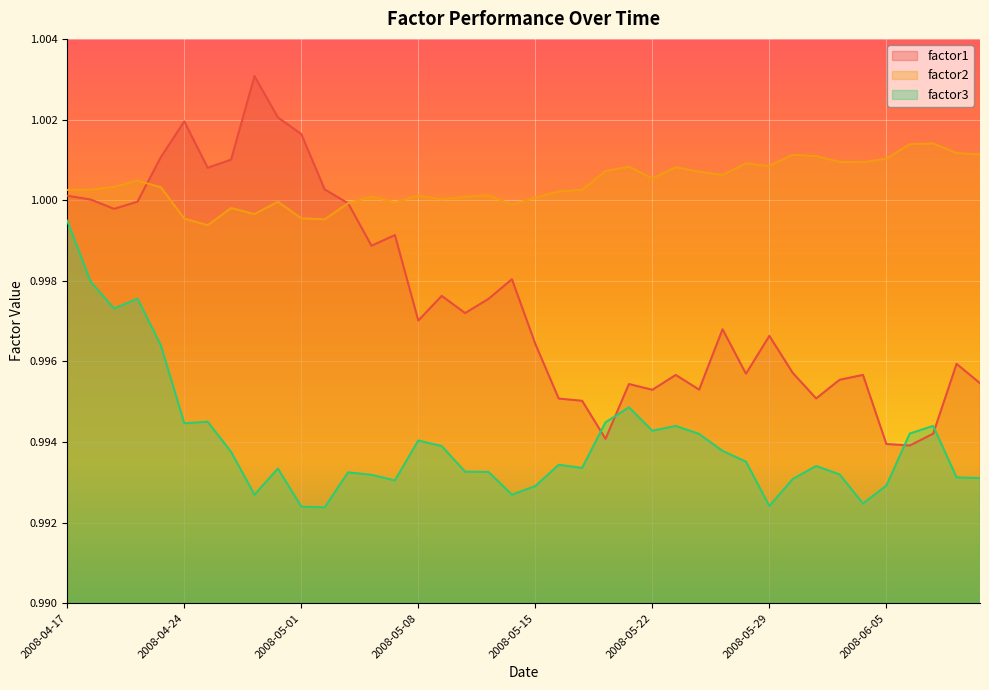

At how many categories does at least one series exceed 1?

37